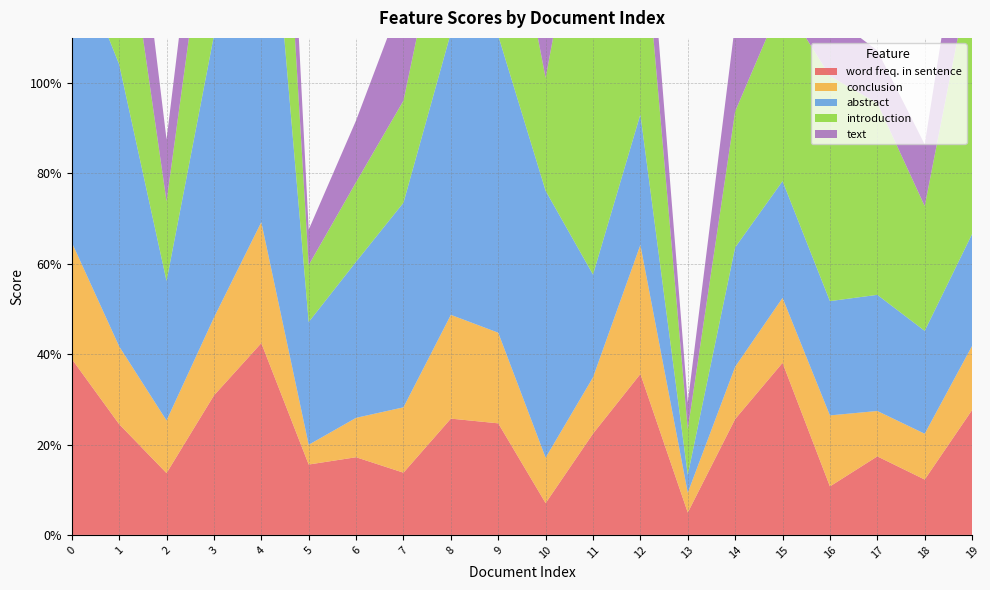

Reading right to left, what are all the values shown in this chart?

word freq. in sentence: 19=0.3	18=0.1	17=0.2	16=0.1	15=0.4	14=0.3	13=0.0	12=0.4	11=0.2	10=0.1	9=0.2	8=0.3	7=0.1	6=0.2	5=0.2	4=0.4	3=0.3	2=0.1	1=0.2	0=0.4
conclusion: 19=0.1	18=0.1	17=0.1	16=0.2	15=0.1	14=0.1	13=0.0	12=0.3	11=0.1	10=0.1	9=0.2	8=0.2	7=0.1	6=0.1	5=0.0	4=0.3	3=0.2	2=0.1	1=0.2	0=0.3
abstract: 19=0.2	18=0.2	17=0.3	16=0.3	15=0.3	14=0.3	13=0.0	12=0.3	11=0.2	10=0.6	9=0.7	8=0.6	7=0.5	6=0.3	5=0.3	4=1.0	3=0.6	2=0.3	1=0.6	0=0.7
introduction: 19=0.6	18=0.3	17=0.4	16=0.5	15=0.4	14=0.3	13=0.1	12=0.5	11=1.0	10=0.2	9=0.4	8=0.3	7=0.2	6=0.2	5=0.1	4=0.6	3=0.4	2=0.2	1=0.4	0=0.4
text: 19=0.3	18=0.1	17=0.1	16=0.1	15=0.2	14=0.2	13=0.1	12=0.2	11=0.2	10=0.1	9=0.3	8=0.2	7=0.2	6=0.1	5=0.1	4=0.4	3=0.2	2=0.1	1=0.3	0=0.3